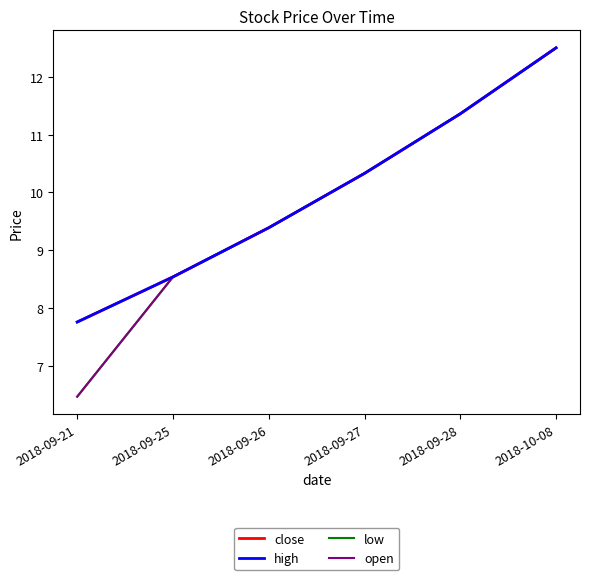

Reading left to right, extract all data points from this chart.

close: 7.8	8.5	9.4	10.3	11.4	12.5
high: 7.8	8.5	9.4	10.3	11.4	12.5
low: 6.5	8.5	9.4	10.3	11.4	12.5
open: 6.5	8.5	9.4	10.3	11.4	12.5